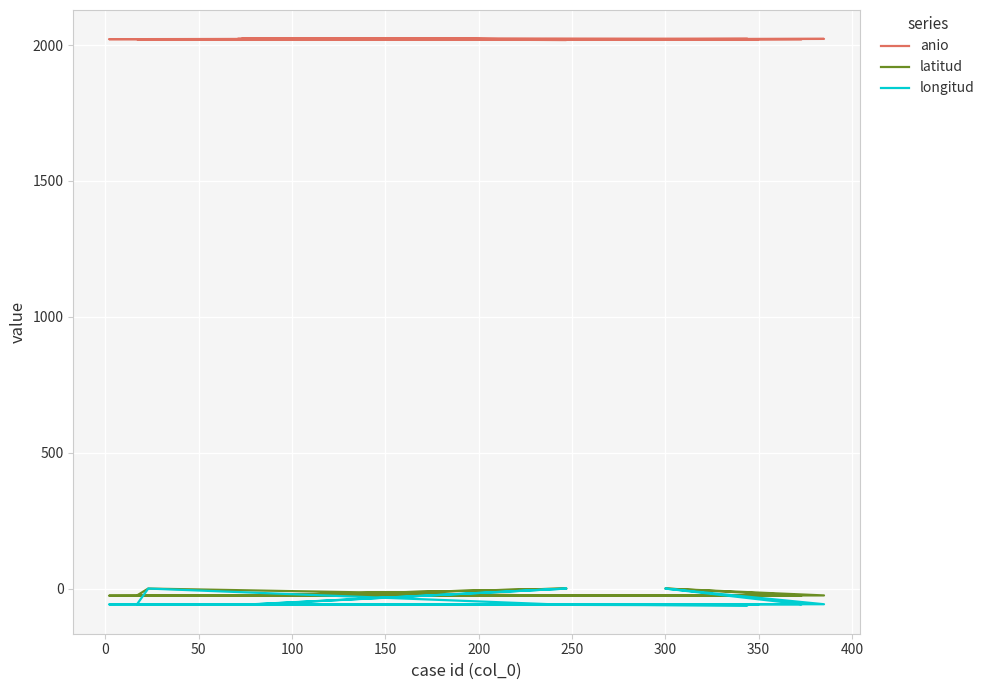

What is the value of the longitud point at the 20th from the left?

-57.7